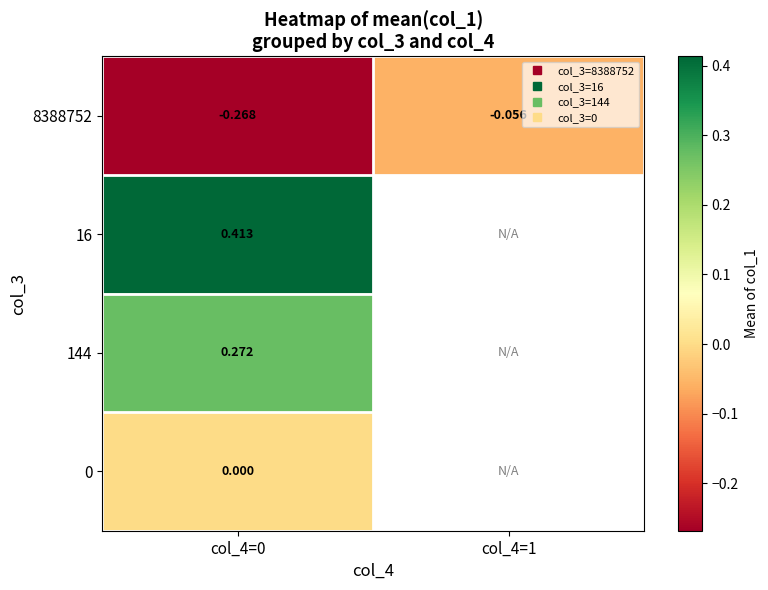

What is the approximate value of 8388752 at col_4=0?

-0.3